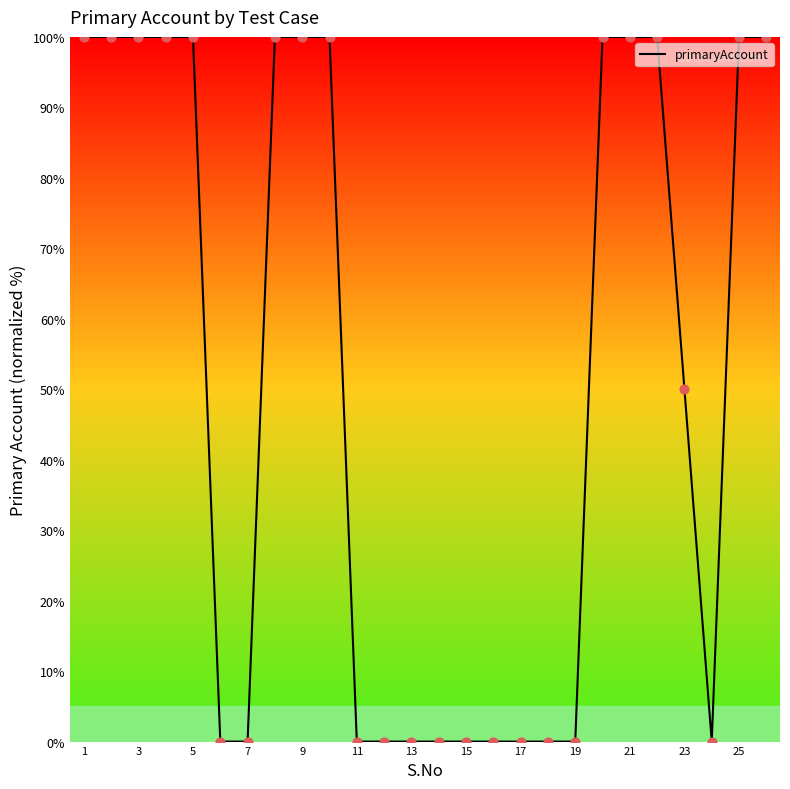

What is the difference between the maximum and minimum values?

100.0